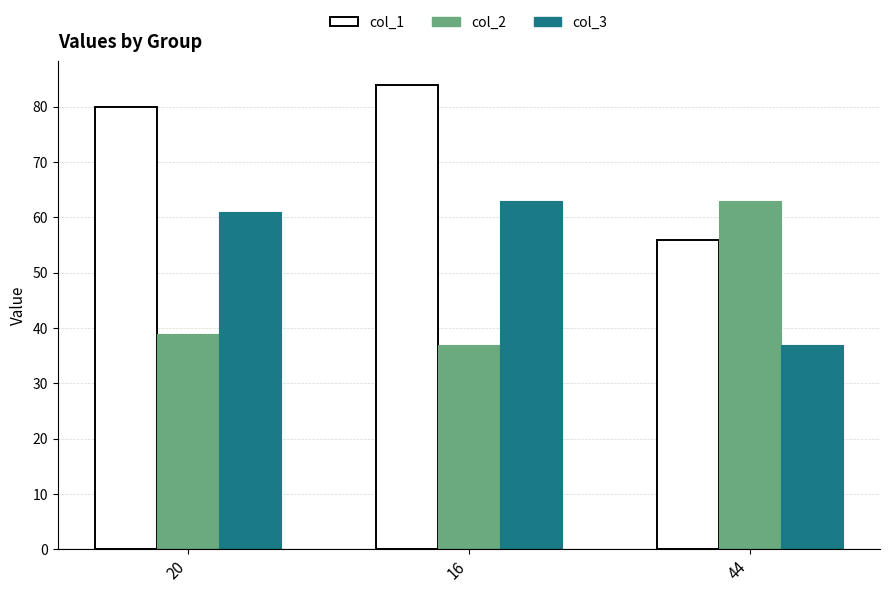

At which category is the sum across all series the highest?

16